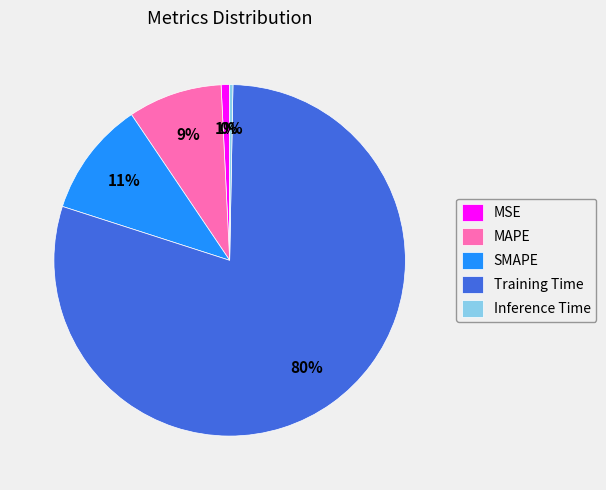

Combined, do Inference Time and Training Time account for over 50%?

Yes